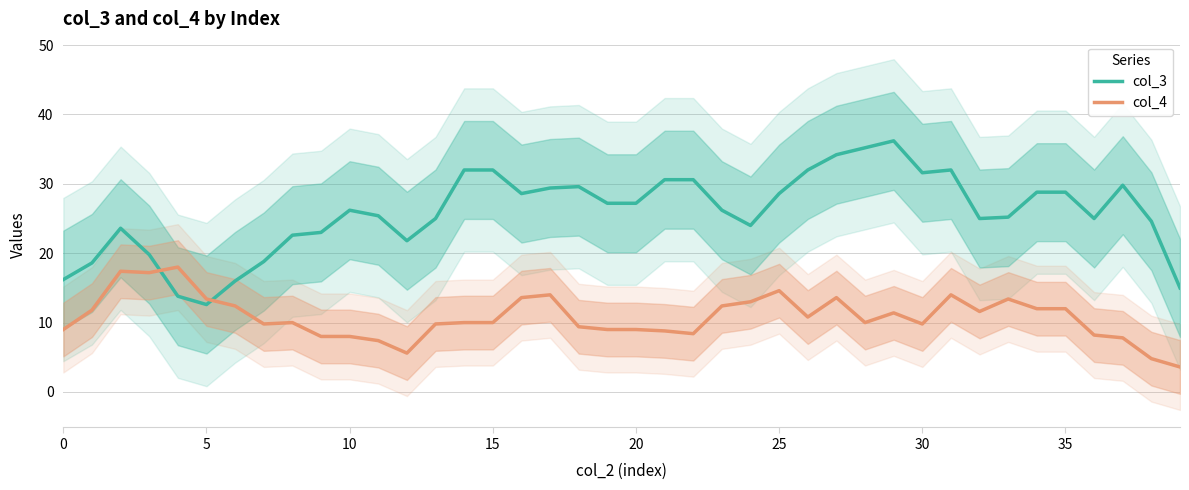

Between 12 and 10, which is larger?

10